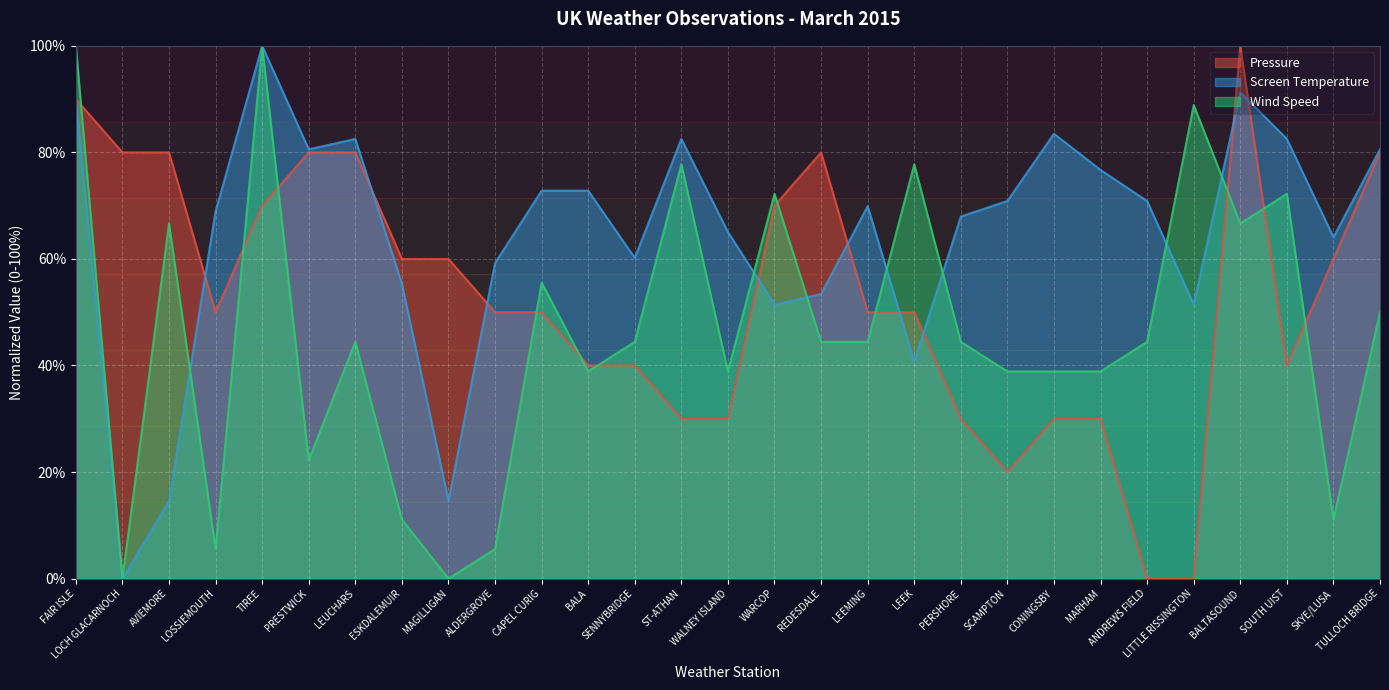

How many distinct data groups are displayed?

3